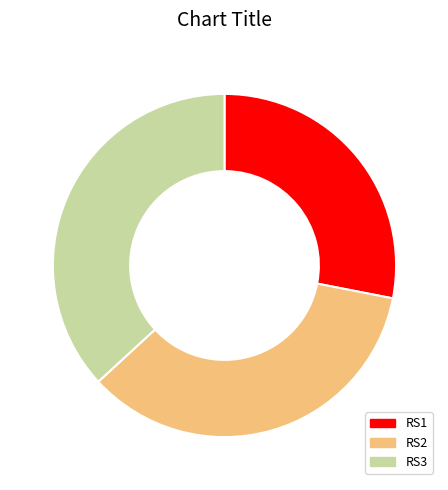

Rank the categories by value from highest to lowest.

RS3, RS2, RS1